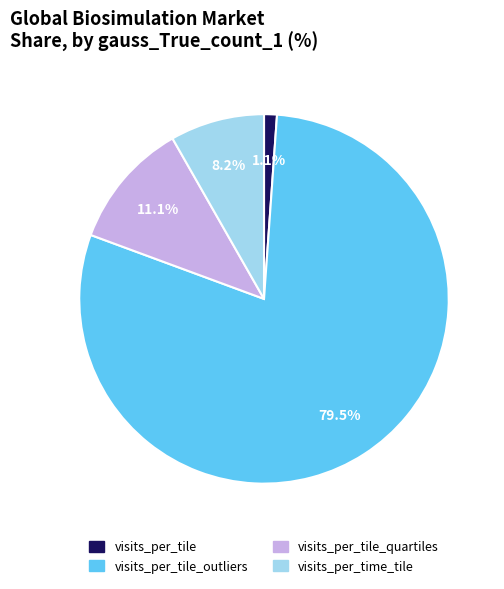

Is there a majority slice in this chart?

Yes